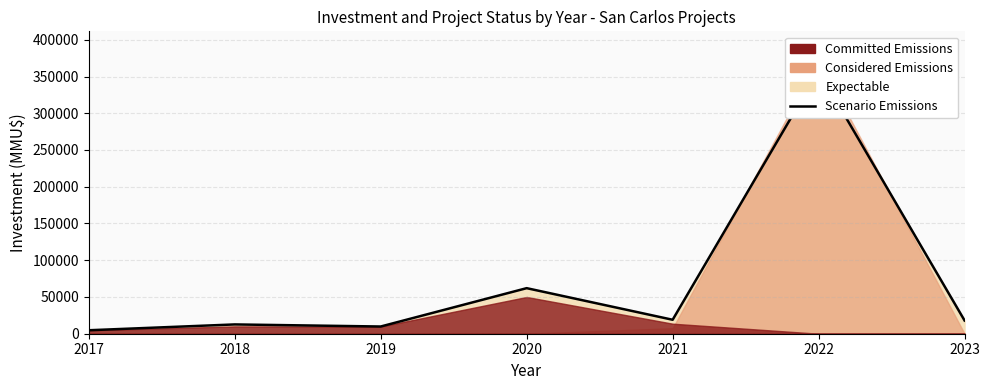

True or false: the data shows 4728 at 2017.

True